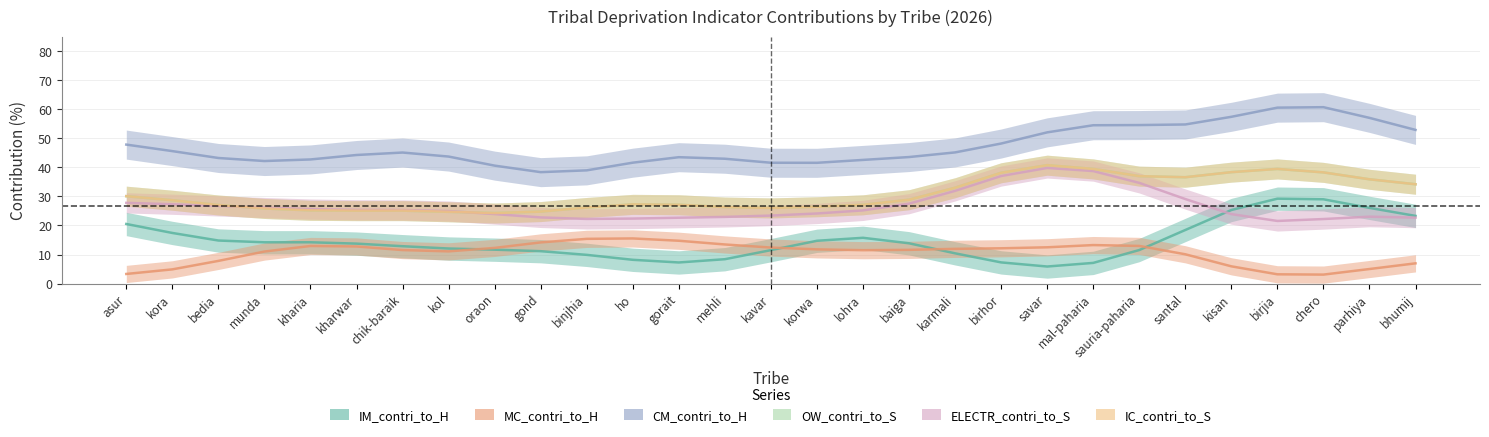

What is the label of the 29th point from the right?

asur